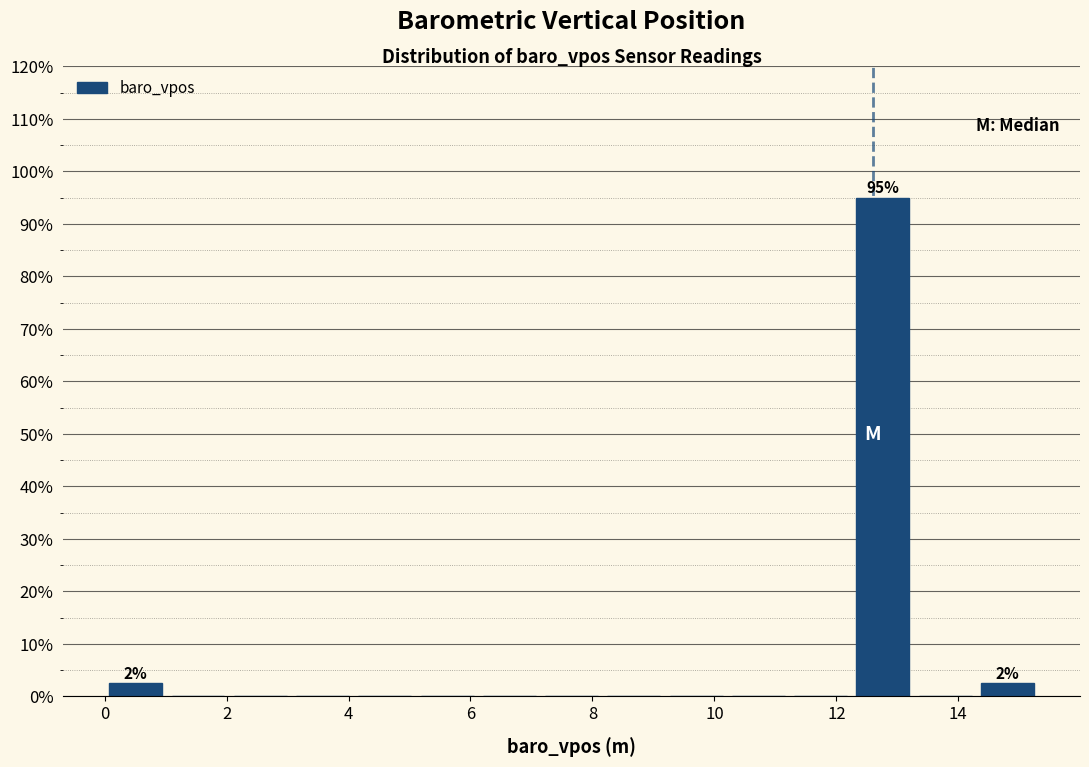

Over which range of the x-axis is the bar tallest?

12.2 to 13.2